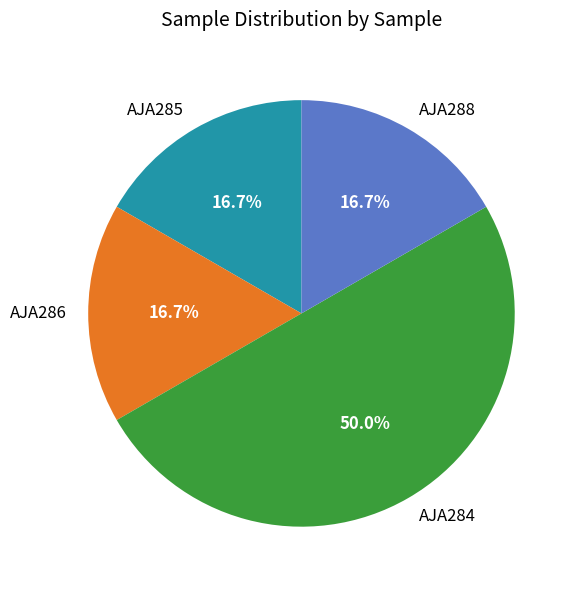

Does AJA286 represent more than half of the total?

No